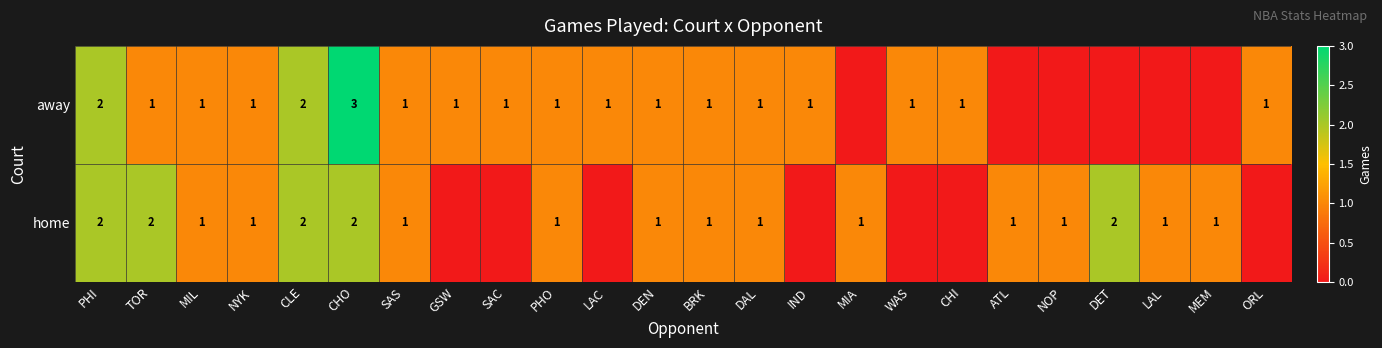

Is it true that away equals 2 at LAC?

False